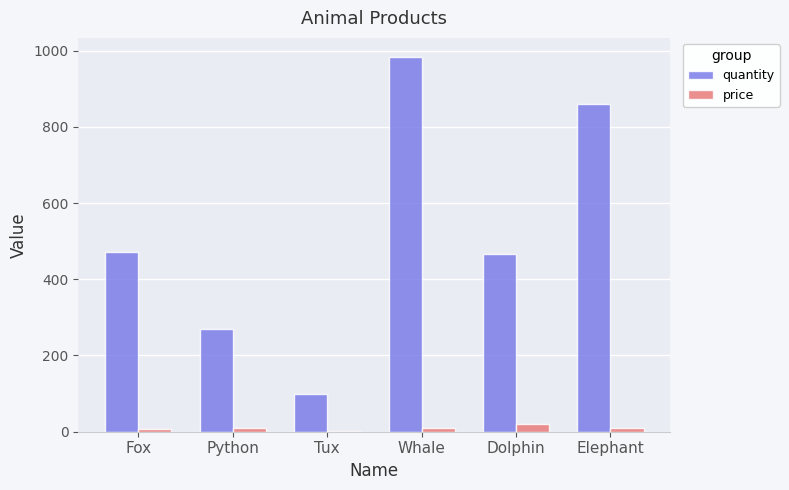

What are all the series names shown in the legend?

quantity, price